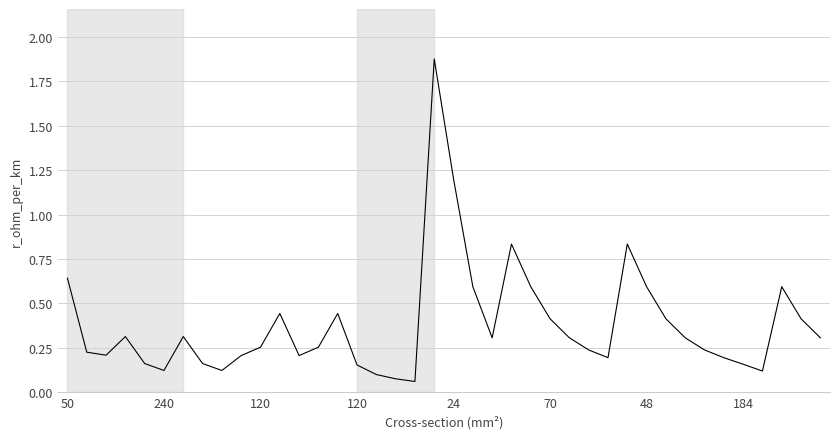

Which category has the highest value across all series?

19